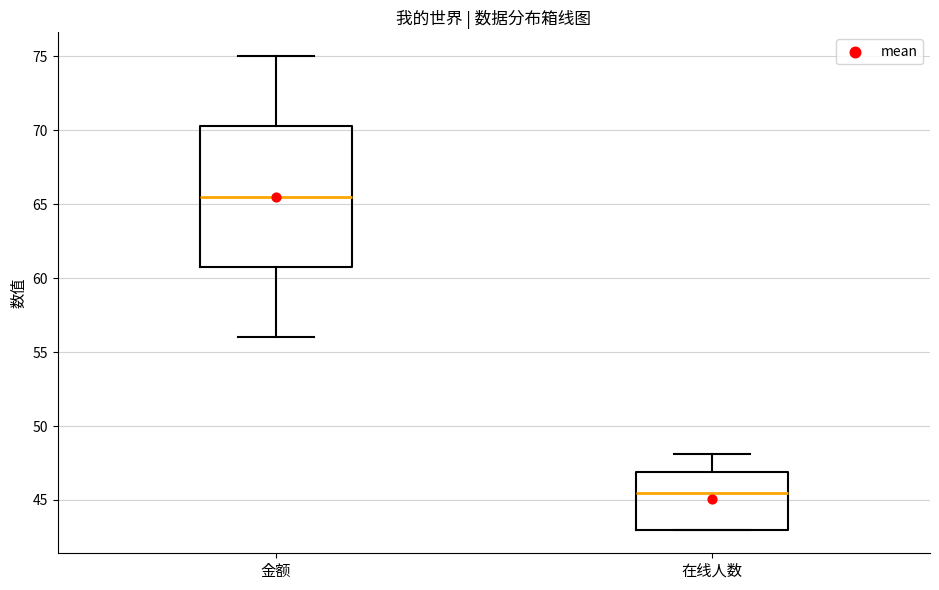

Reading left to right, read every box against the y-axis: the position of its median line, the range the box covers, and the ends of its whiskers. The values are not printed on the chart, so give them approximately, as read against the axis.

金额: median 65.5, box 61.0 to 70.5, whiskers 56.0 to 75.0
在线人数: median 45.5, box 43.0 to 47.0, whiskers 43.0 to 48.0